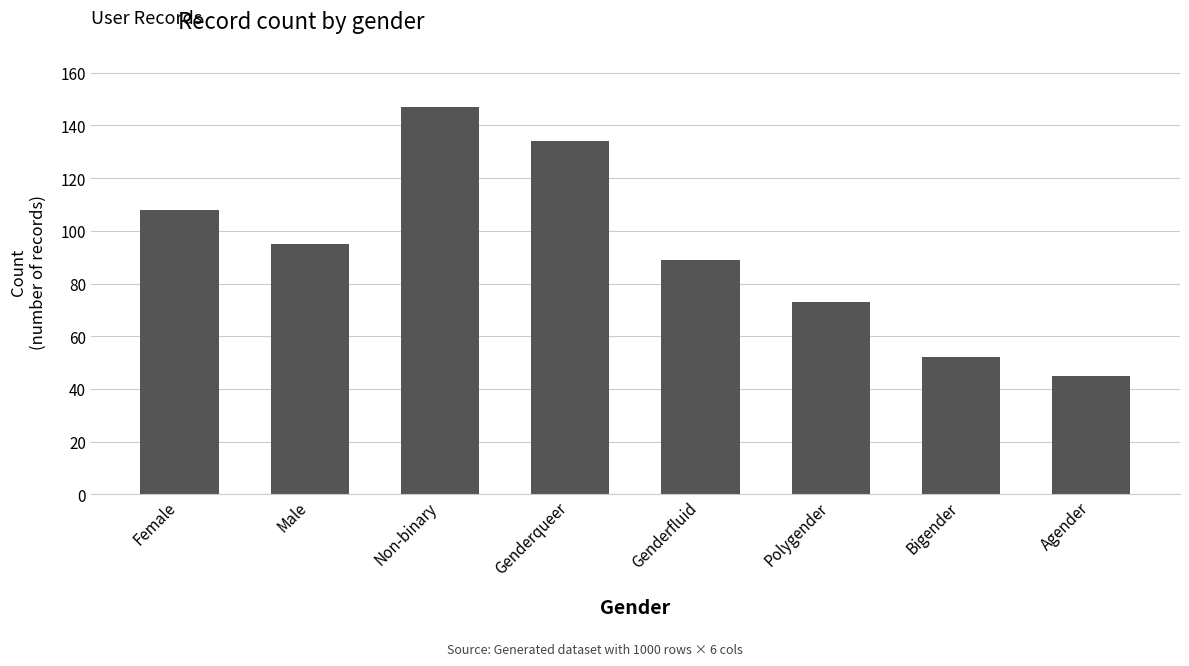

List the labels in order of value, largest first.

Non-binary, Genderqueer, Female, Male, Genderfluid, Polygender, Bigender, Agender